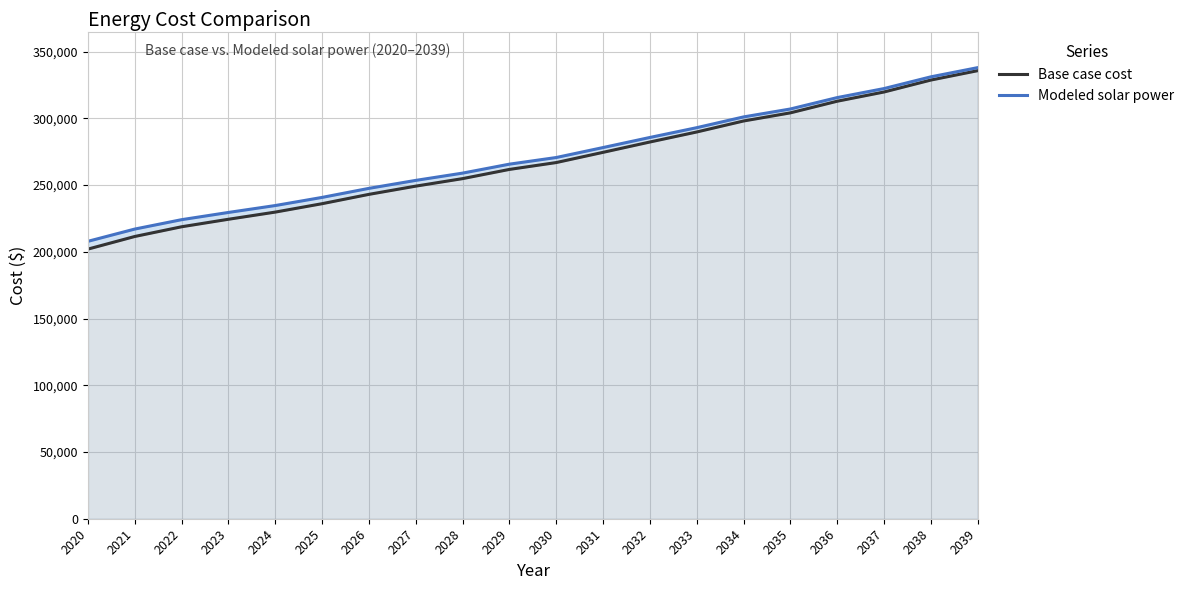

What is the minimum value for Base case cost?

202060.6